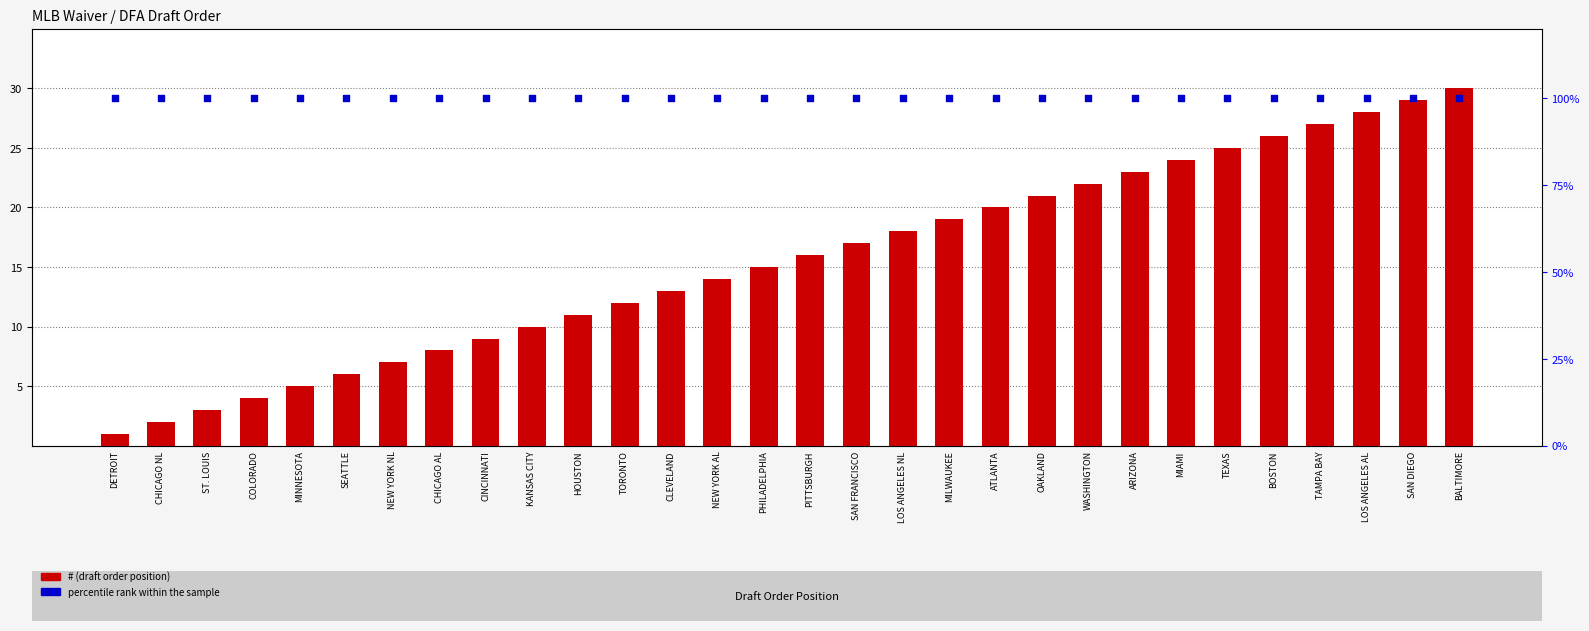

What are all the series names shown in the legend?

#, percentile rank within the sample